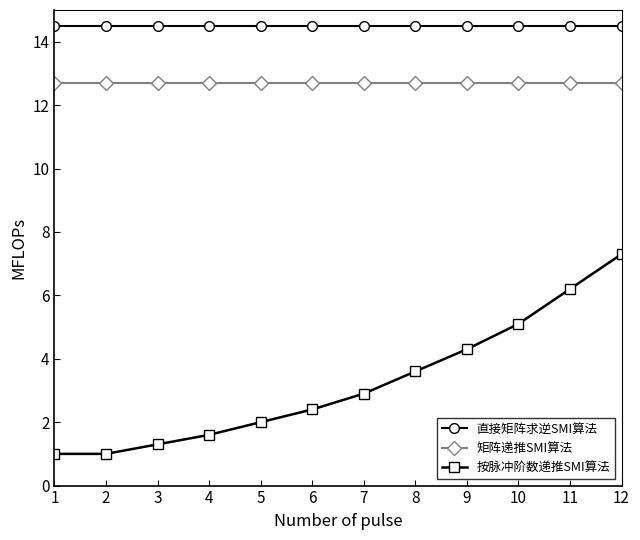

Is it true that 矩阵递推SMI算法 equals 12.7 at 7?

True